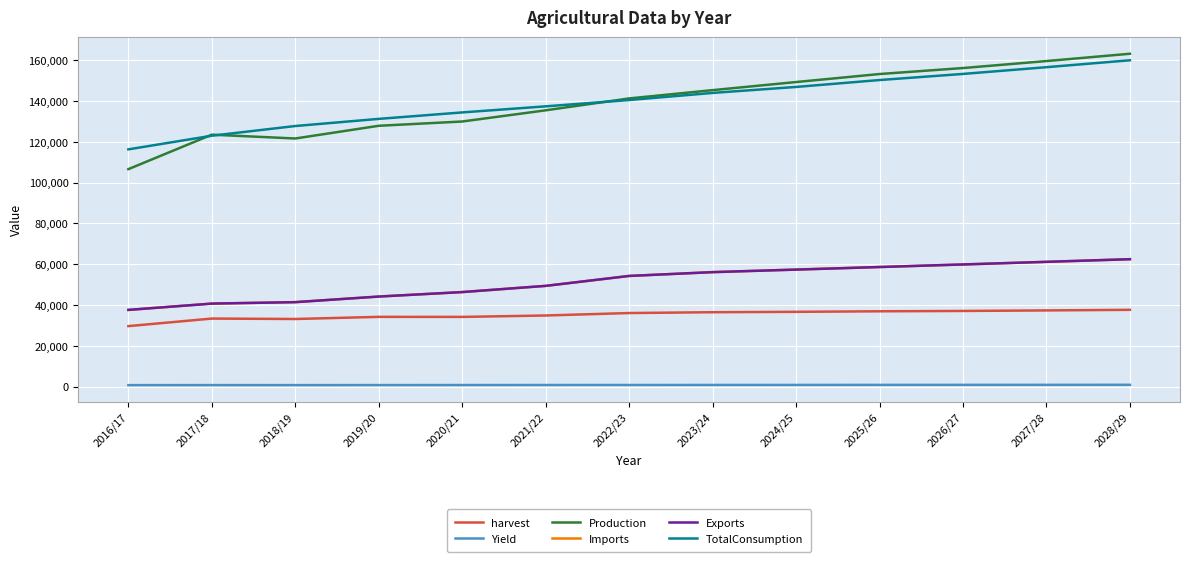

Is it true that Imports equals 81947 at 2023/24?

False